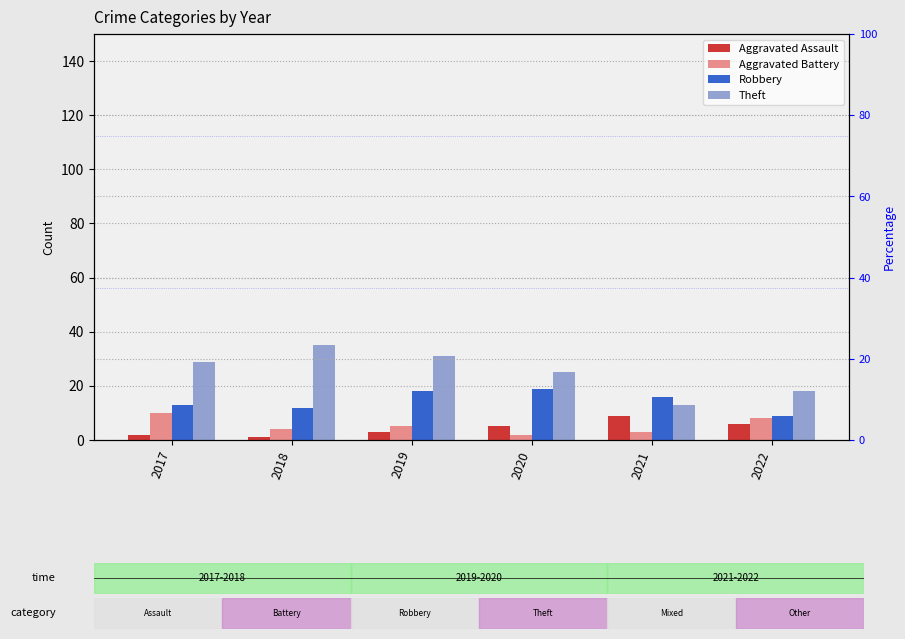

What is the value of the Robbery bar at the 2nd from the left?

12